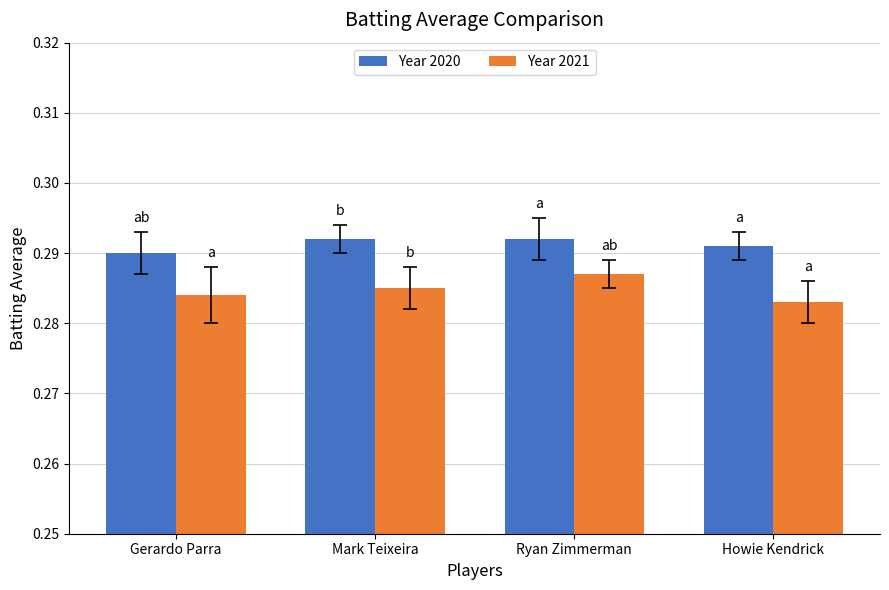

At Howie Kendrick, list the series in order from smallest to largest.

Year 2021, Year 2020